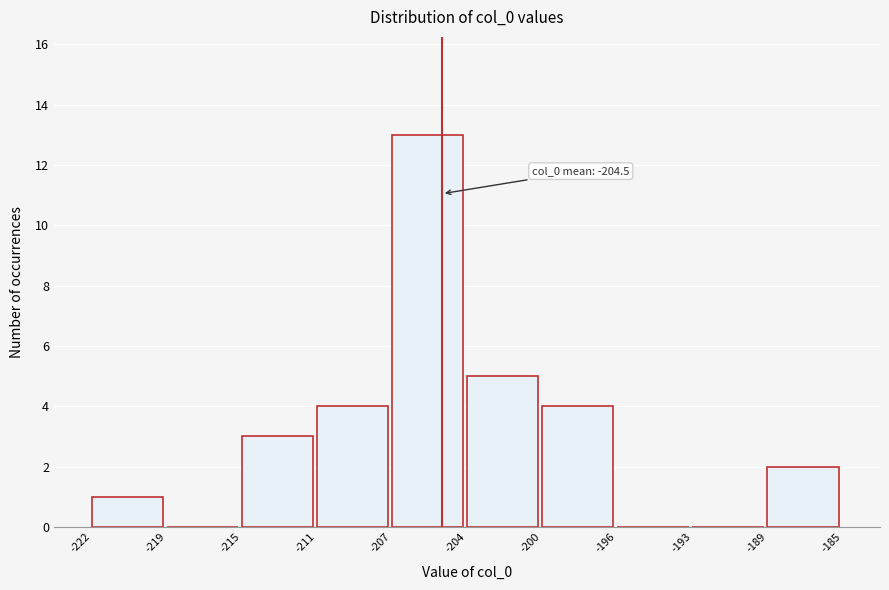

Reading left to right, what are all the values shown in this chart?

-222=1	-219=0	-215=3	-211=4	-207=13	-204=5	-200=4	-196=0	-193=0	-189=2